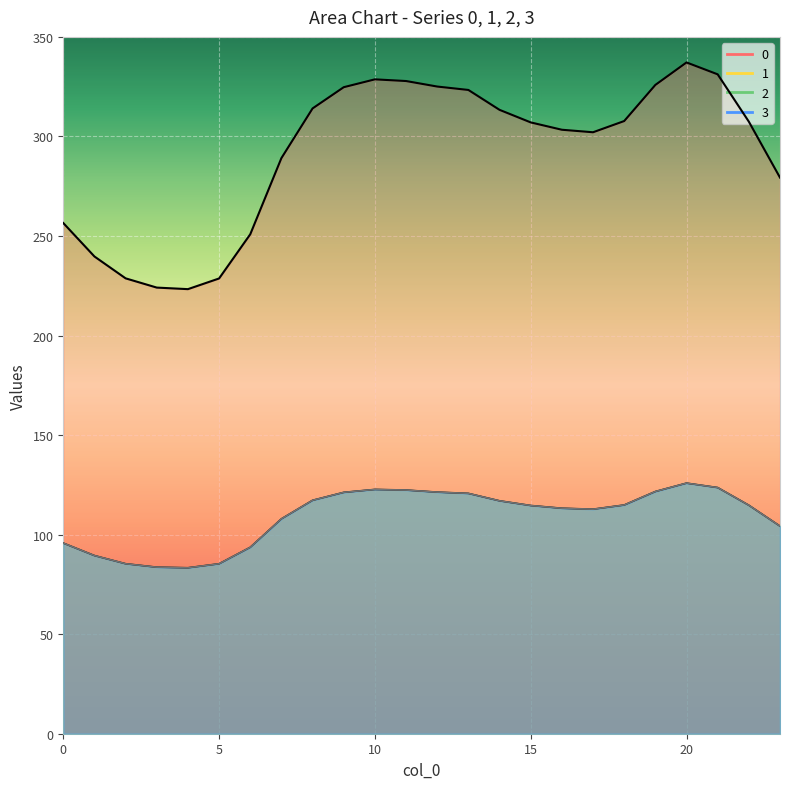

At which category does 0 reach its first local valley?

4